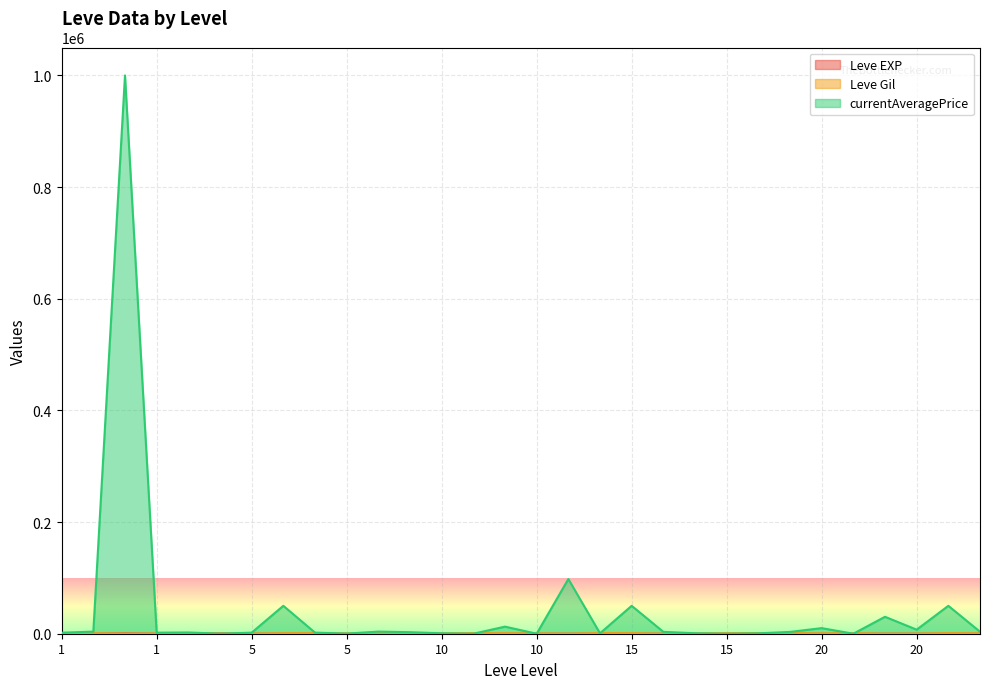

What is the sum of the Leve EXP values at 15 and 20?

35.0